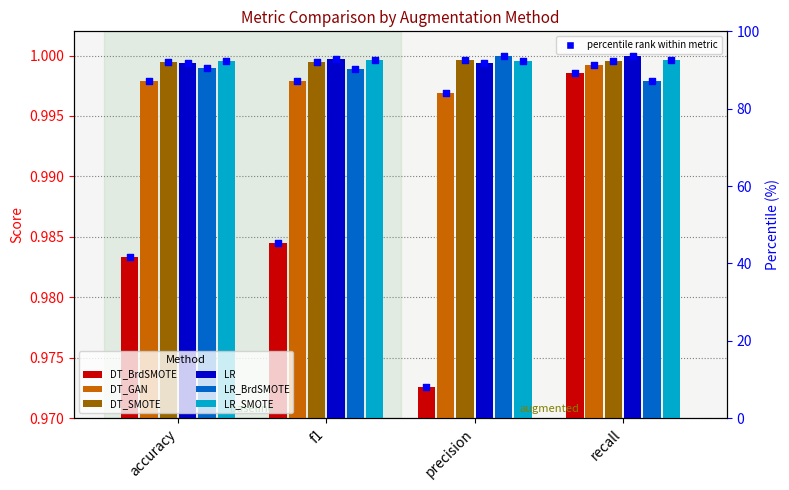

At how many categories does at least one series exceed 0?

4